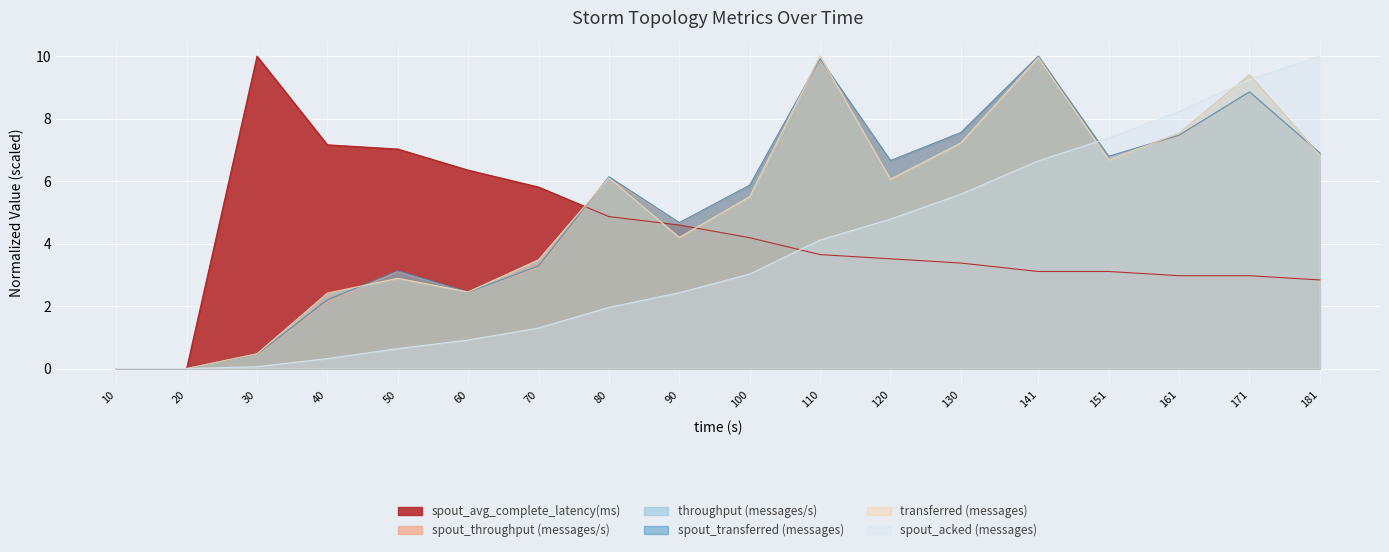

At which category does the chart reach its minimum across all series?

10